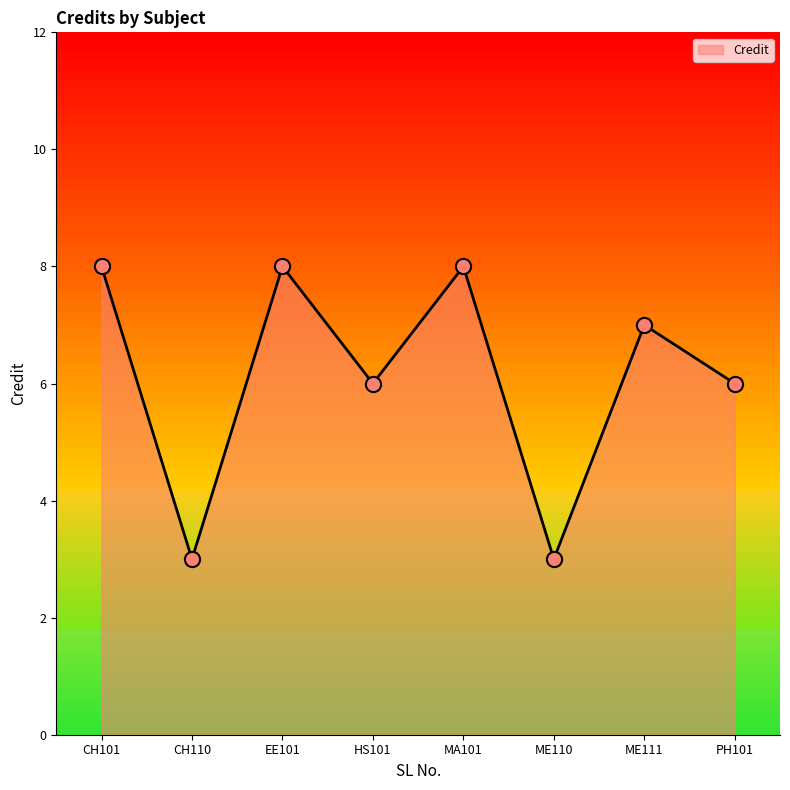

What is the change in value from ME110 to PH101?

+3